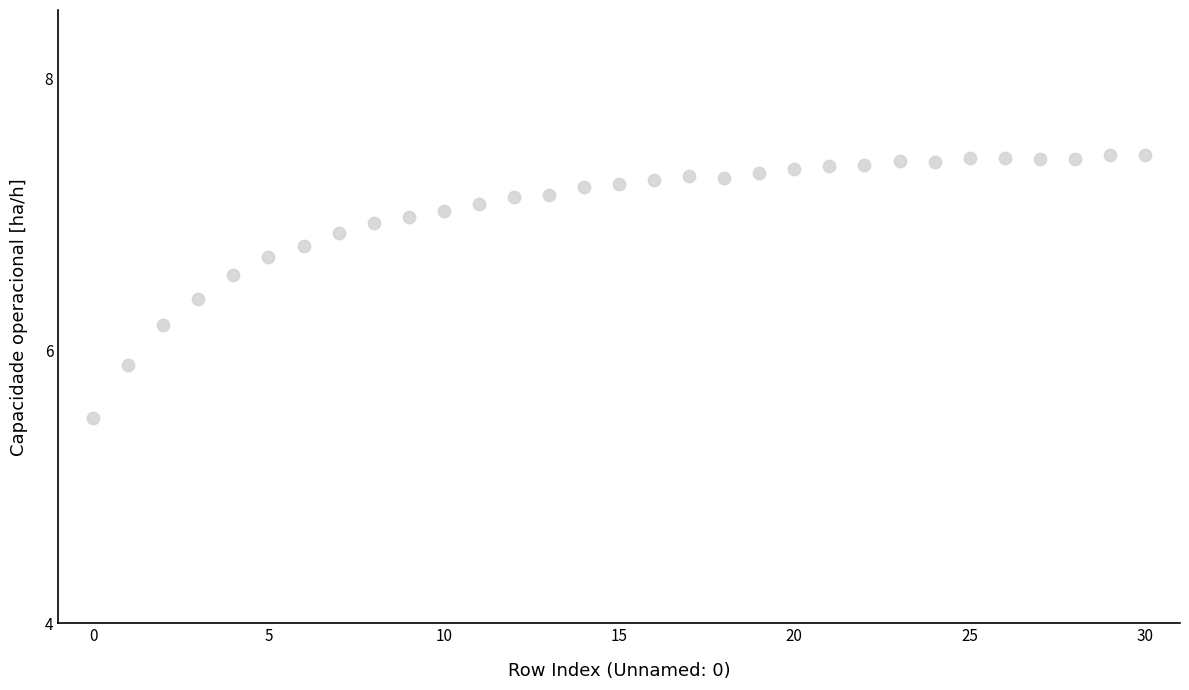

What is the range of Y values (max minus min)?

1.9